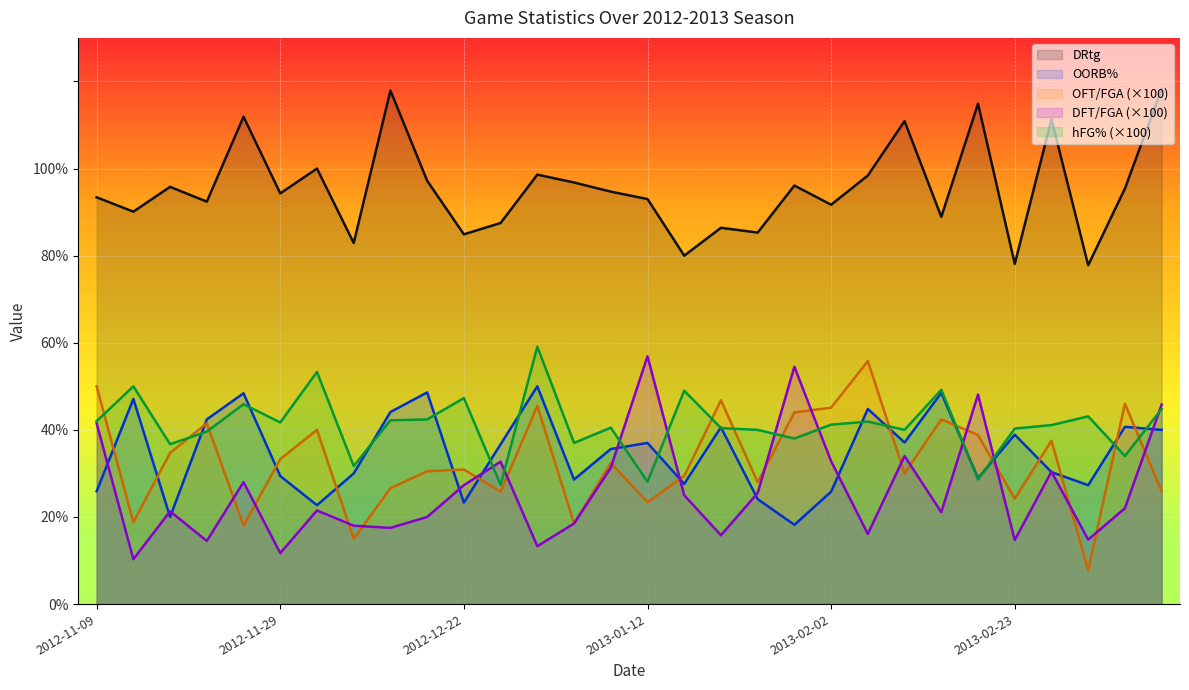

Where is hFG% nearest to the value 43?

2013-03-02